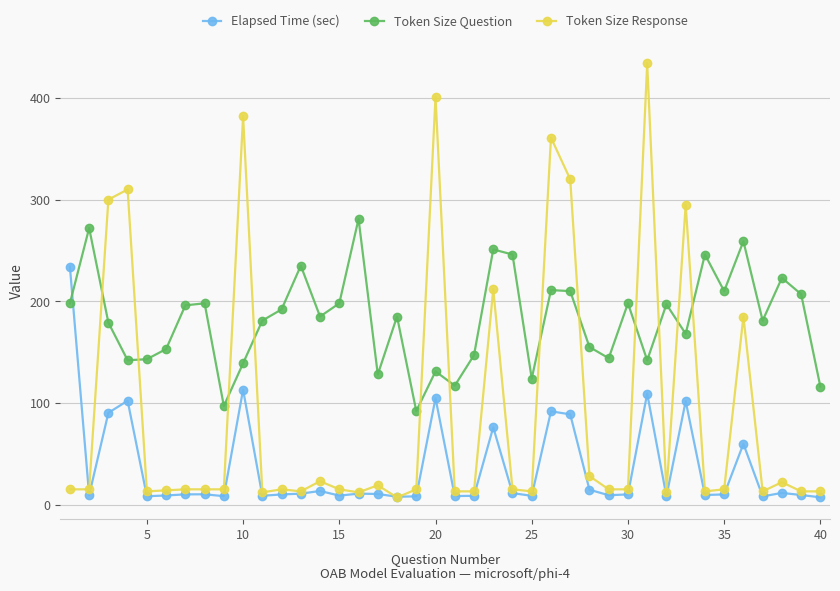

Rank the series by their average value, from highest to lowest.

Token Size Question, Token Size Response, Elapsed Time (sec)